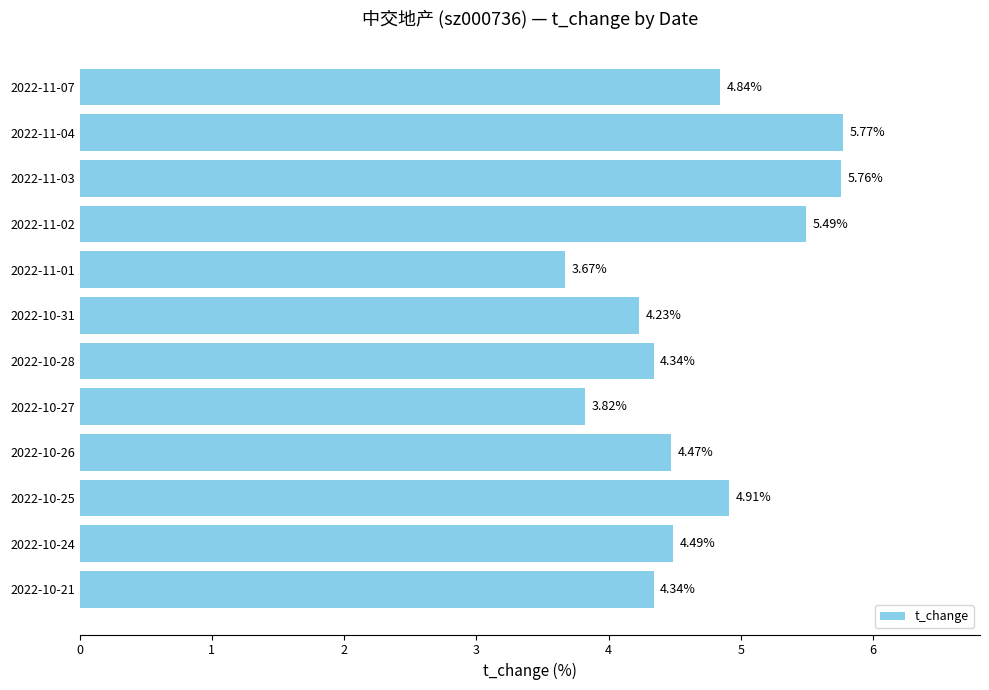

What is the difference between the second highest and second lowest values?

1.9